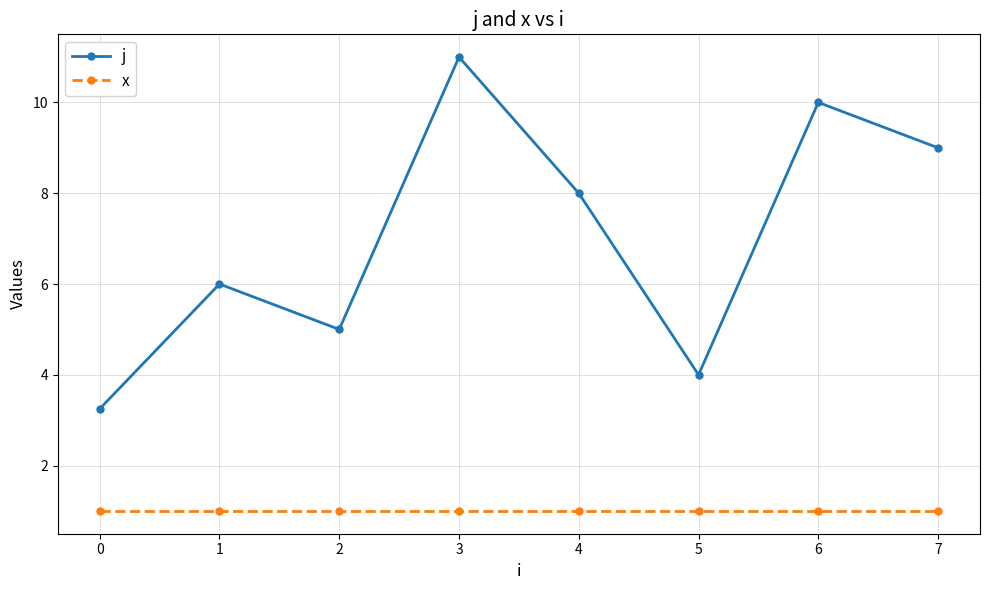

What is the average value of the x series?

1.0